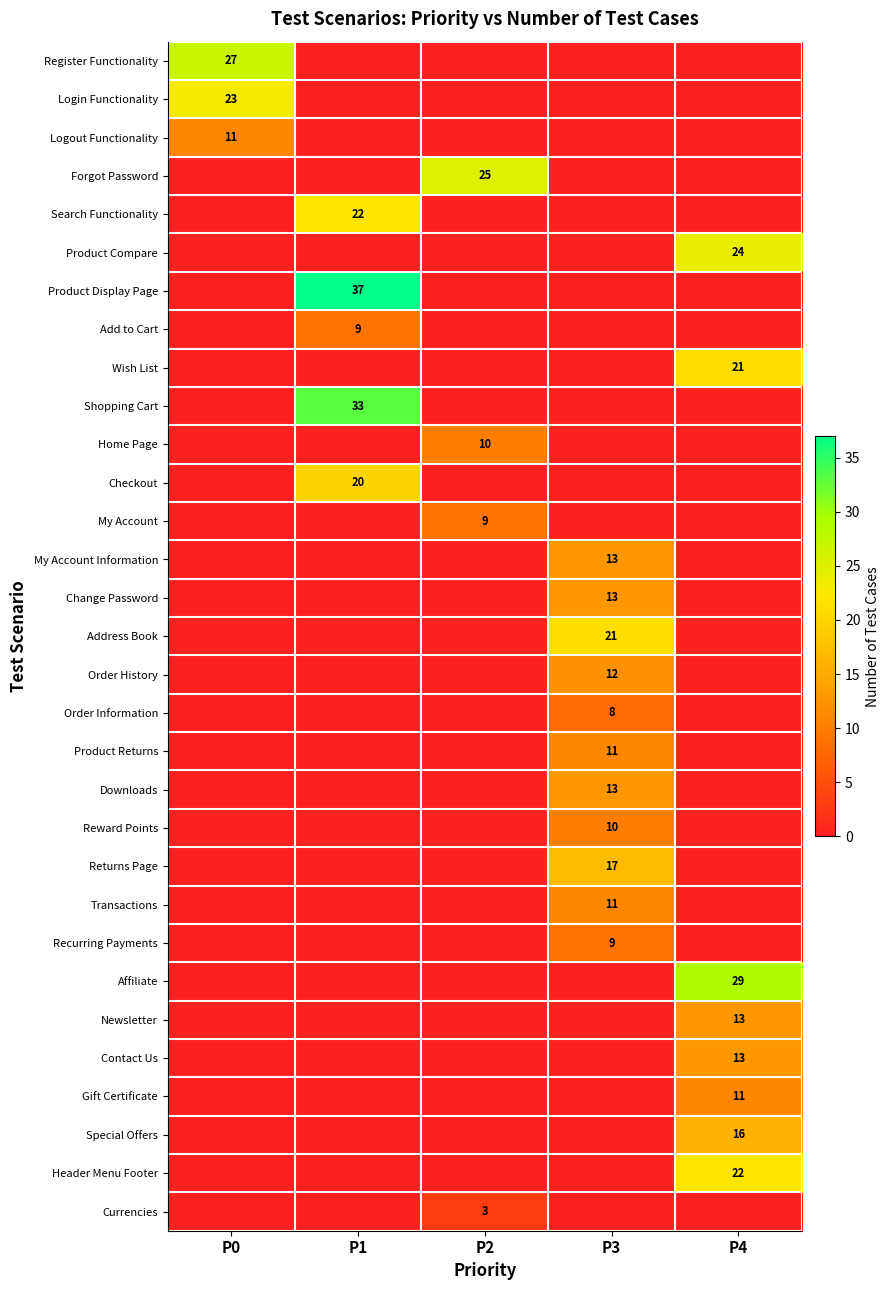

What is the maximum value shown in the chart?

37